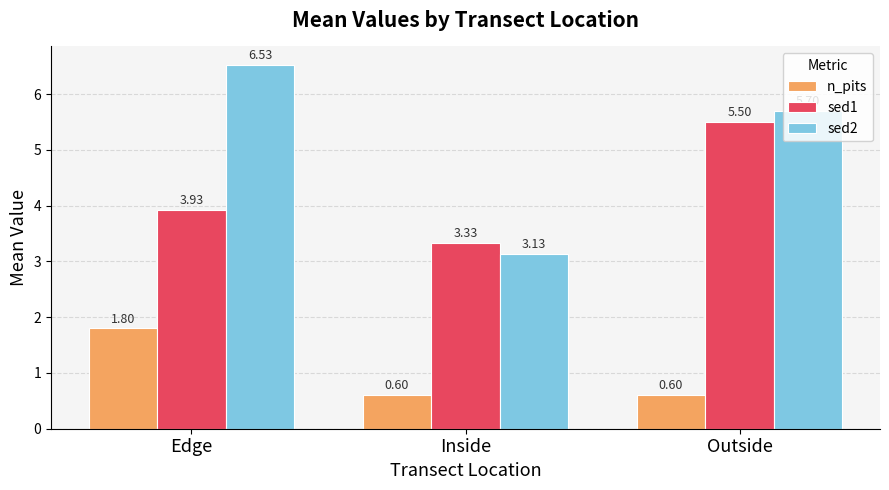

Which series changed the most between Edge and Outside?

sed1